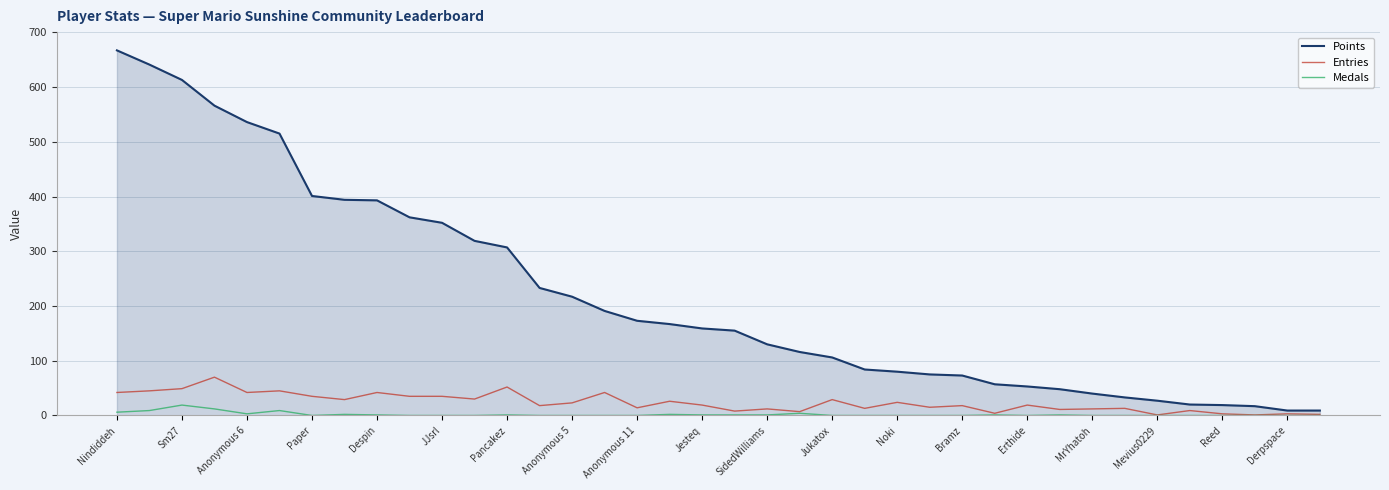

Which series has the widest spread of values?

Points